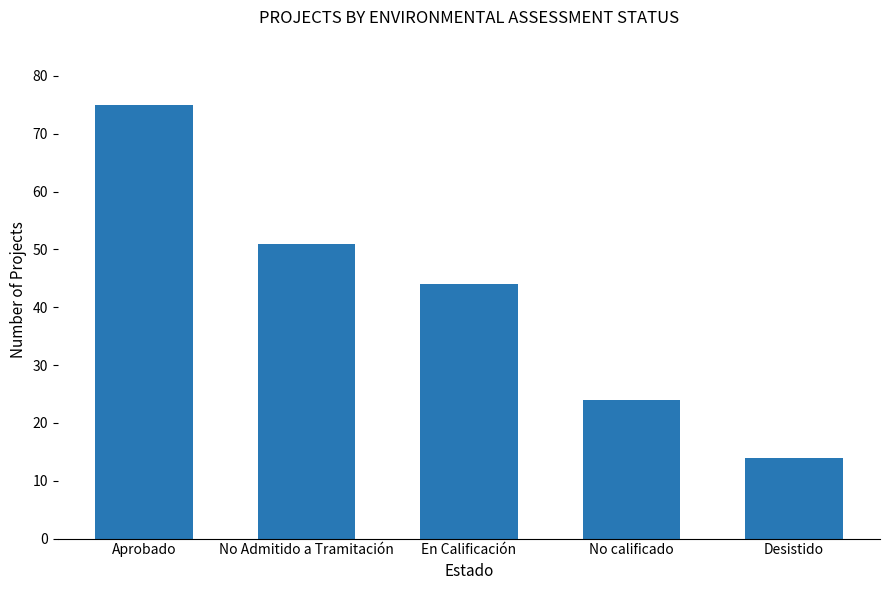

List the labels in order of value, smallest first.

Desistido, No calificado, En Calificación, No Admitido a Tramitación, Aprobado